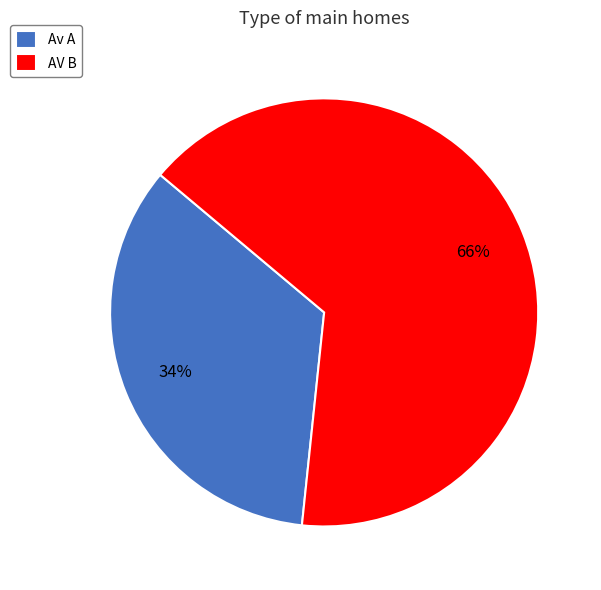

Is it true that AV B is 66% of the pie?

True